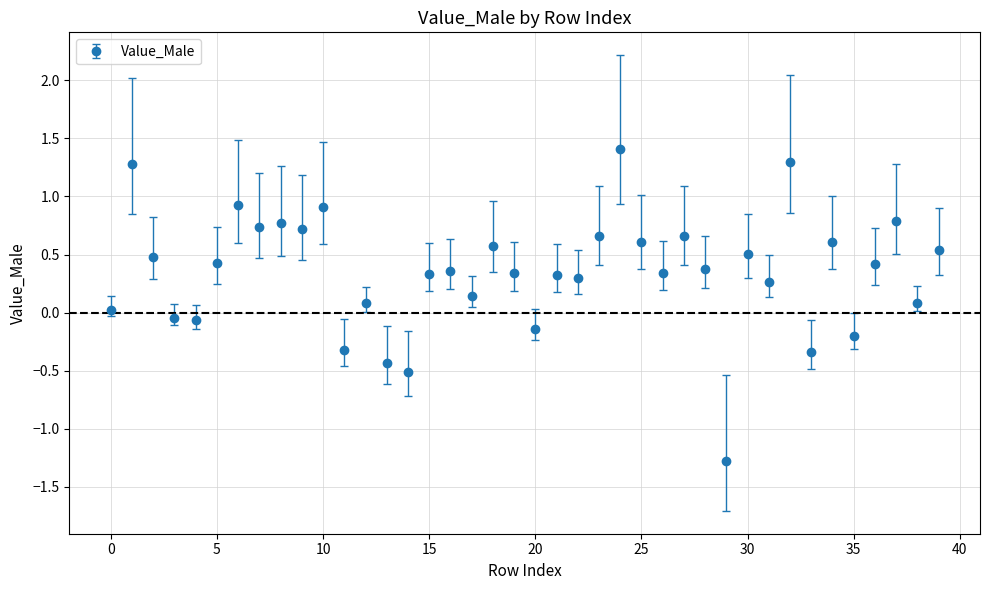

What is the sum of all values?

14.0